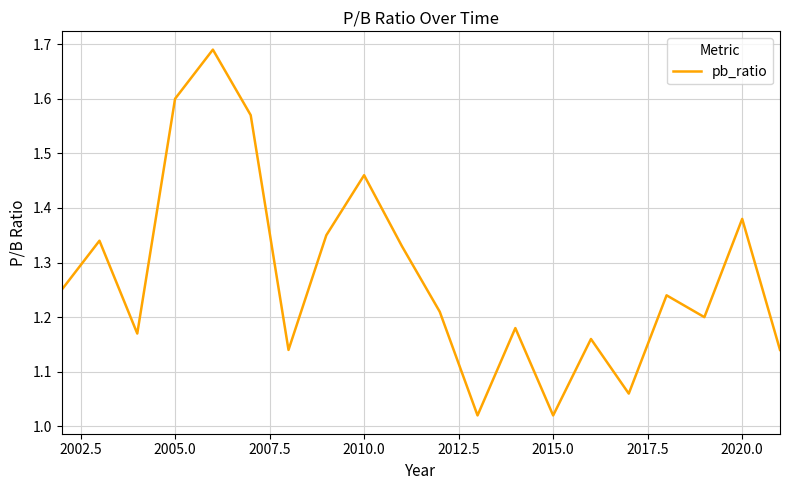

What is the difference between the maximum and minimum values?

0.7